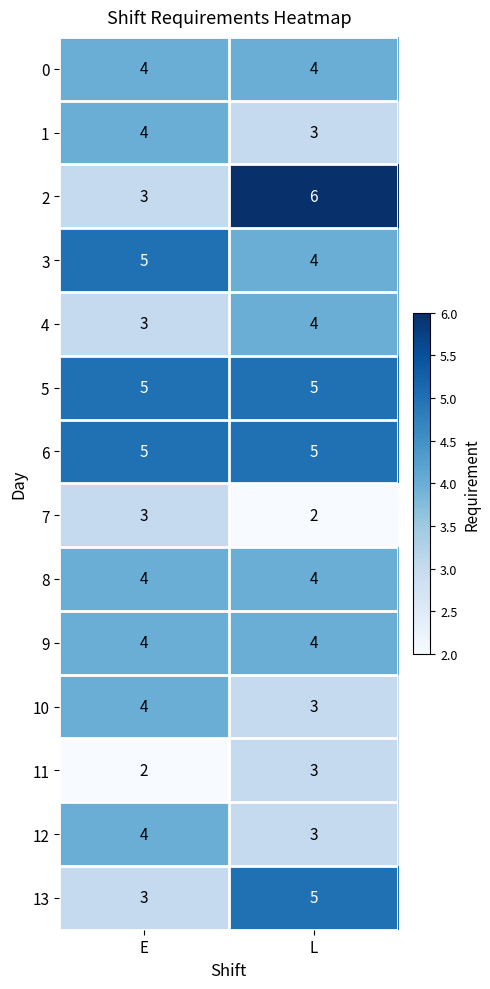

Reading left to right, list all the values displayed in this chart.

0: E=4	L=4
1: E=4	L=3
2: E=3	L=6
3: E=5	L=4
4: E=3	L=4
5: E=5	L=5
6: E=5	L=5
7: E=3	L=2
8: E=4	L=4
9: E=4	L=4
10: E=4	L=3
11: E=2	L=3
12: E=4	L=3
13: E=3	L=5